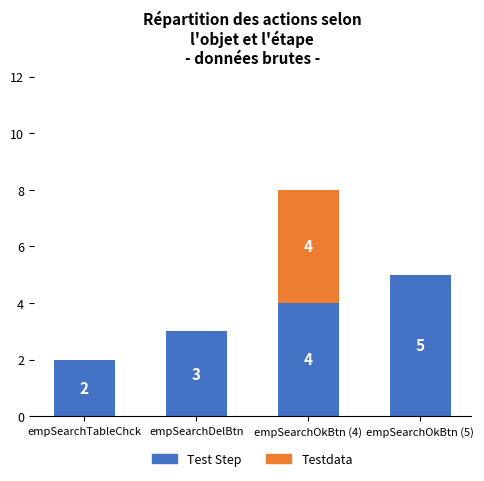

What is the total value across all series at empSearchOkBtn (4)?

8